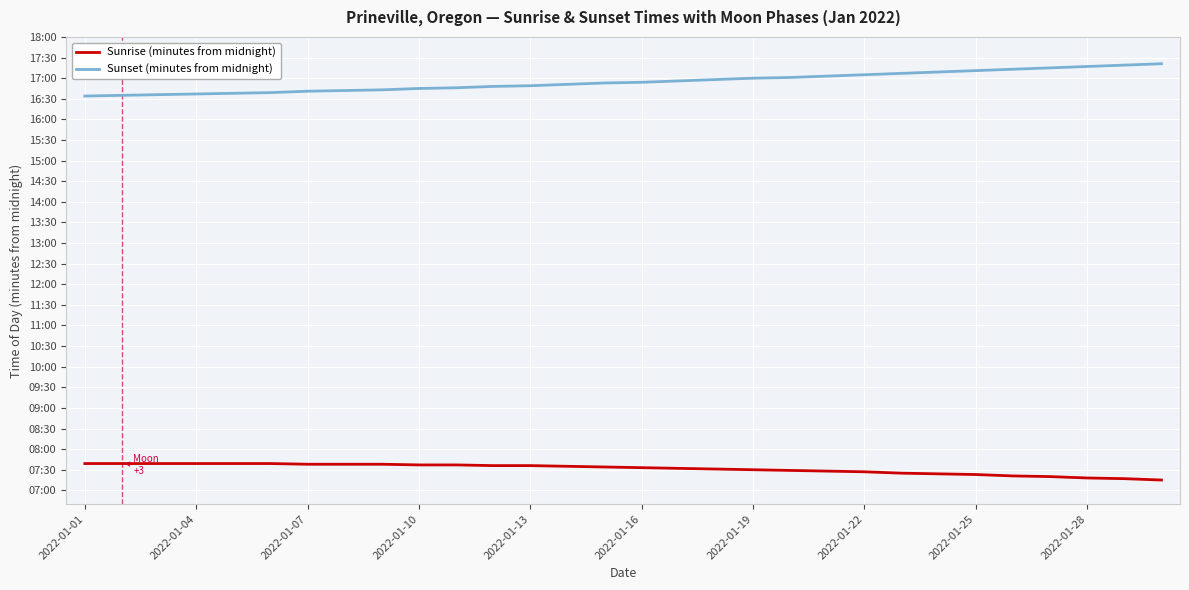

True or false: Sunset (minutes from midnight) and Sunrise (minutes from midnight) cross at least once.

False